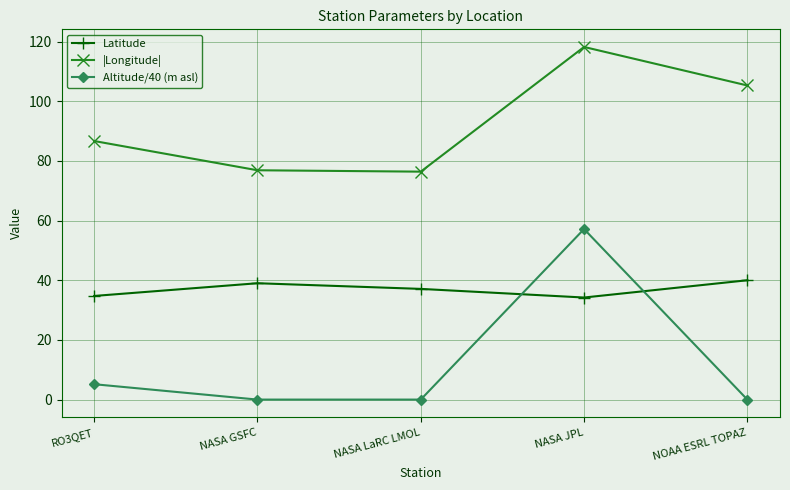

What value does the |Longitude| series have at NASA JPL?

118.2